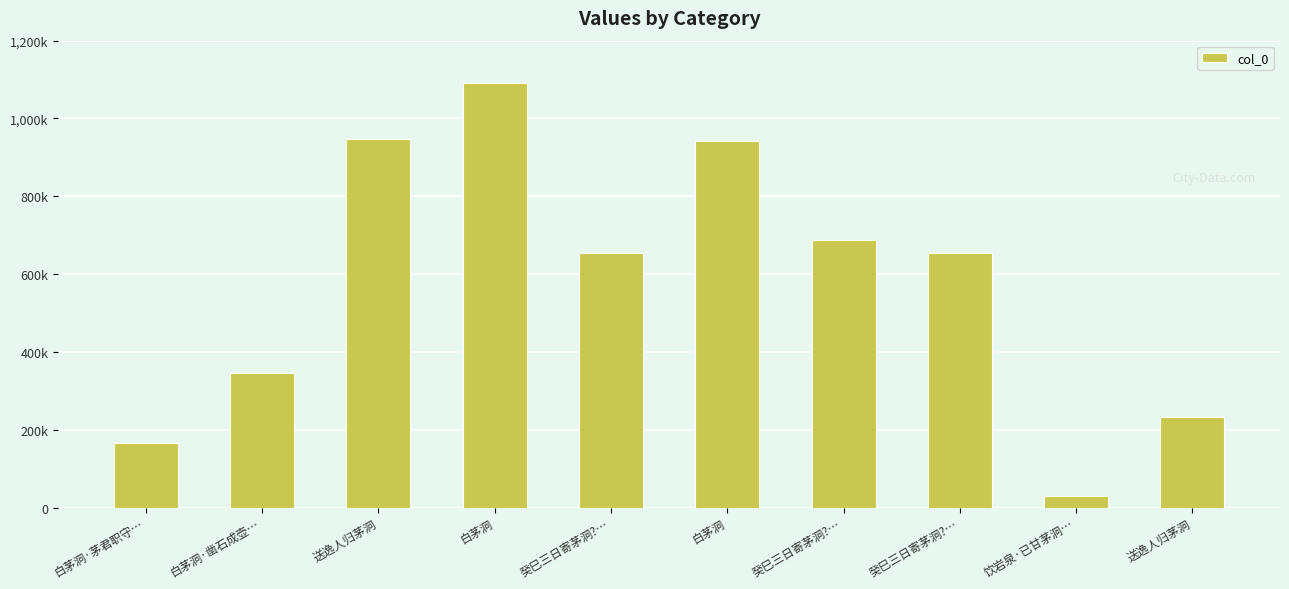

The value at 送逸人归茅洞 is 947950. True or false?

True